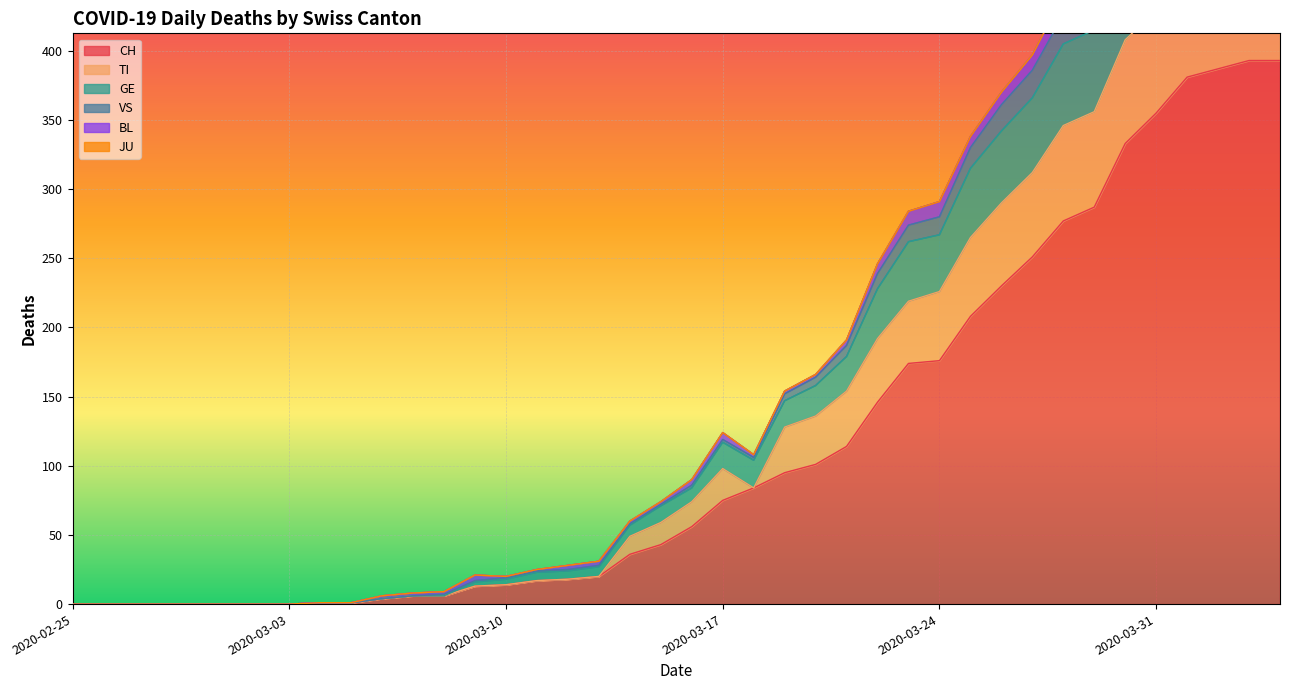

Is the value of TI at 6 greater than the value of CH at 8?

No